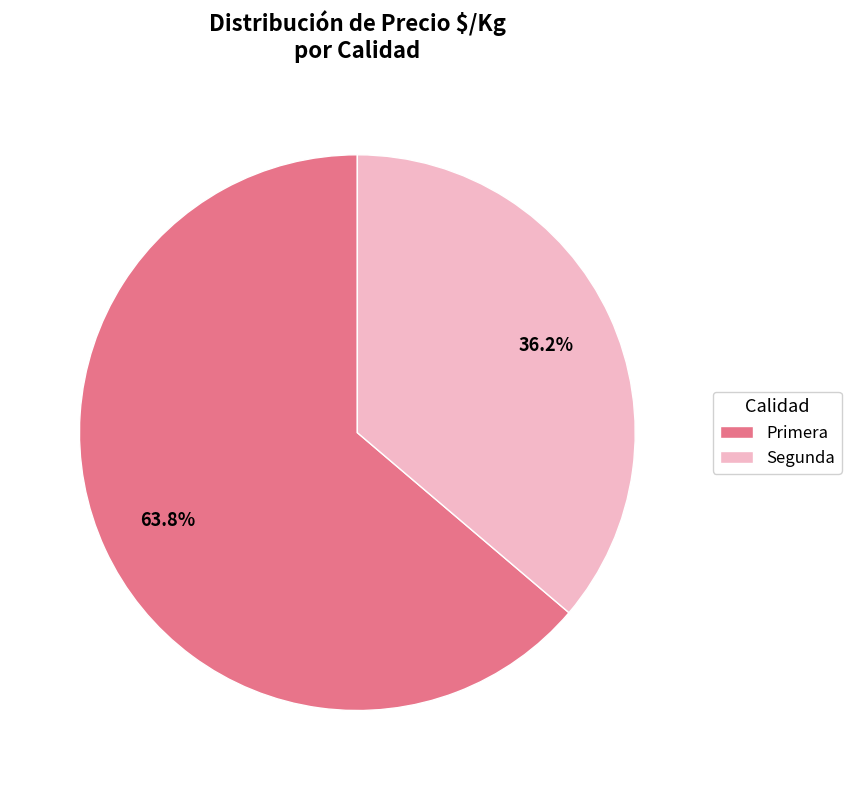

Combined, what portion of the pie is Segunda and Primera?

100.0%